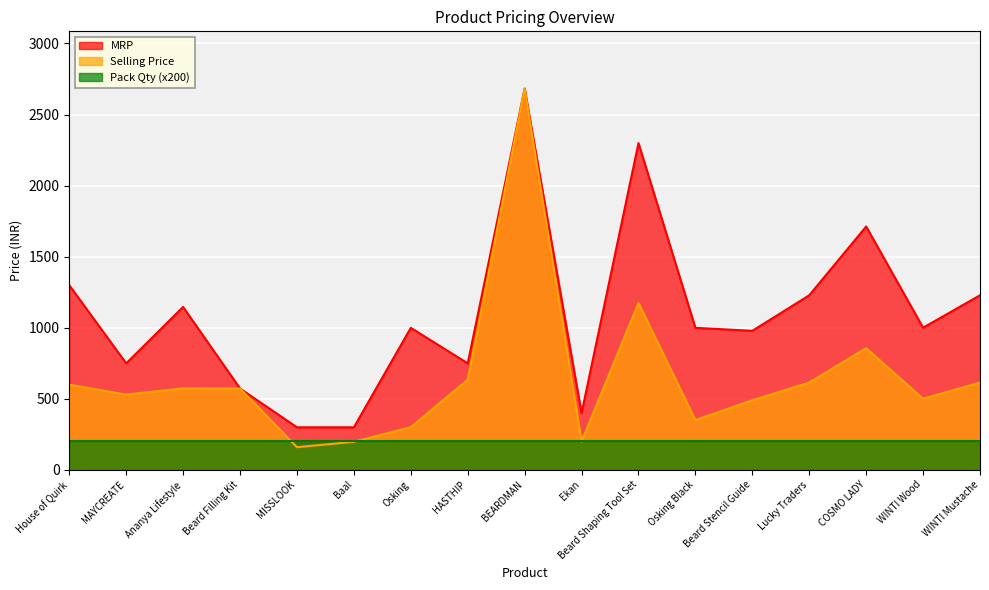

What is the value of the Selling Price point at the 9th from the left?

2683